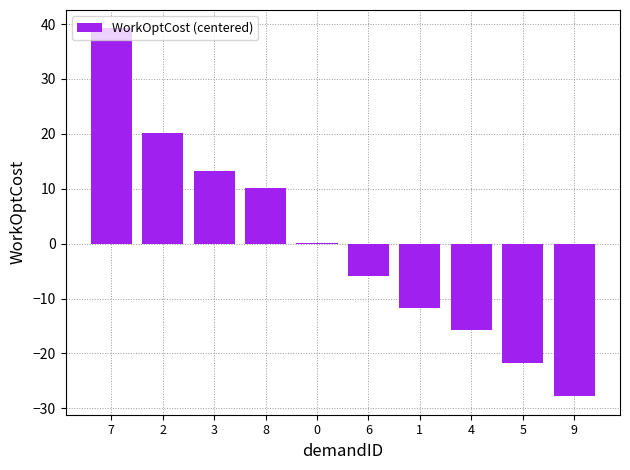

How many data points does each series have?

10